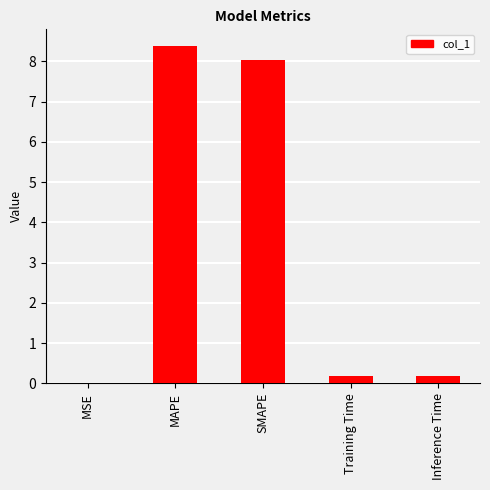

What is the sum of the values at Inference Time and SMAPE?

8.2